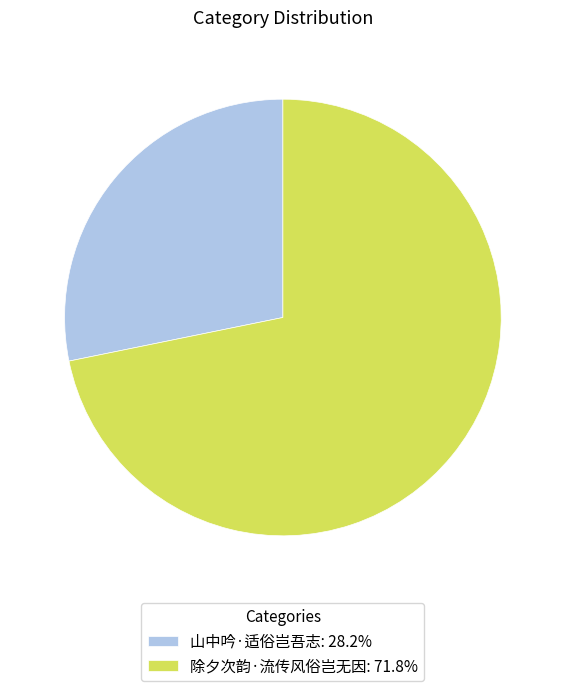

Combined, do 除夕次韵·流传风俗岂无因: 71.8% and 山中吟·适俗岂吾志: 28.2% account for over 50%?

Yes